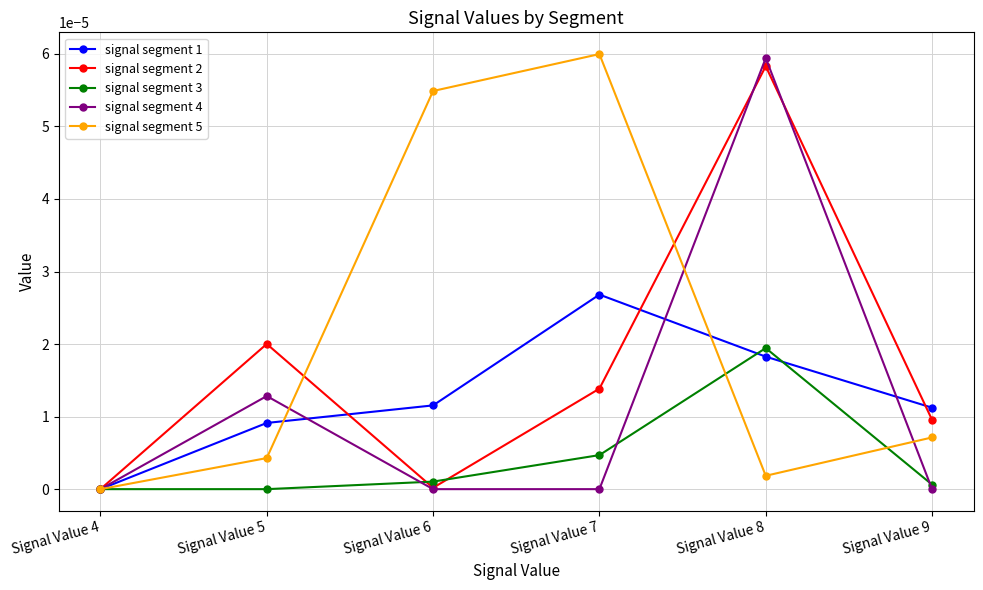

What are all the series names shown in the legend?

signal segment 1, signal segment 2, signal segment 3, signal segment 4, signal segment 5